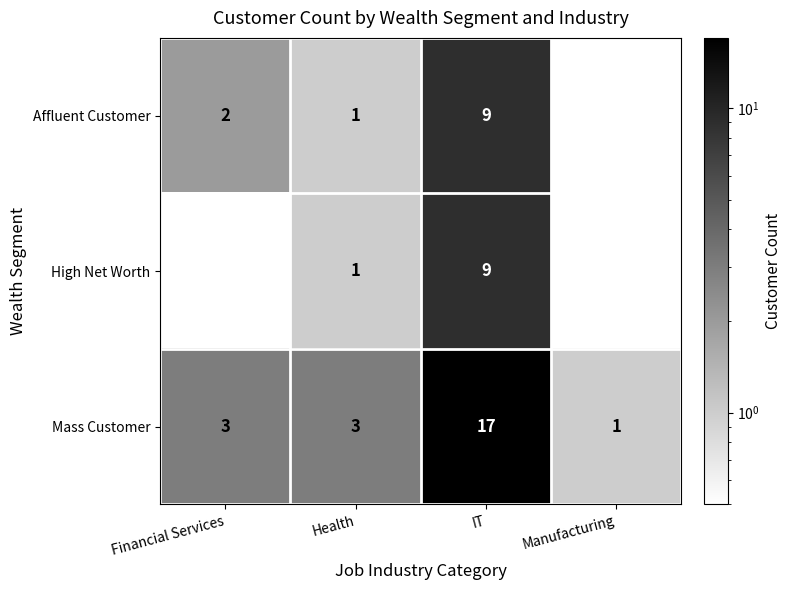

Between Health and IT, which series saw the biggest shift?

Mass Customer